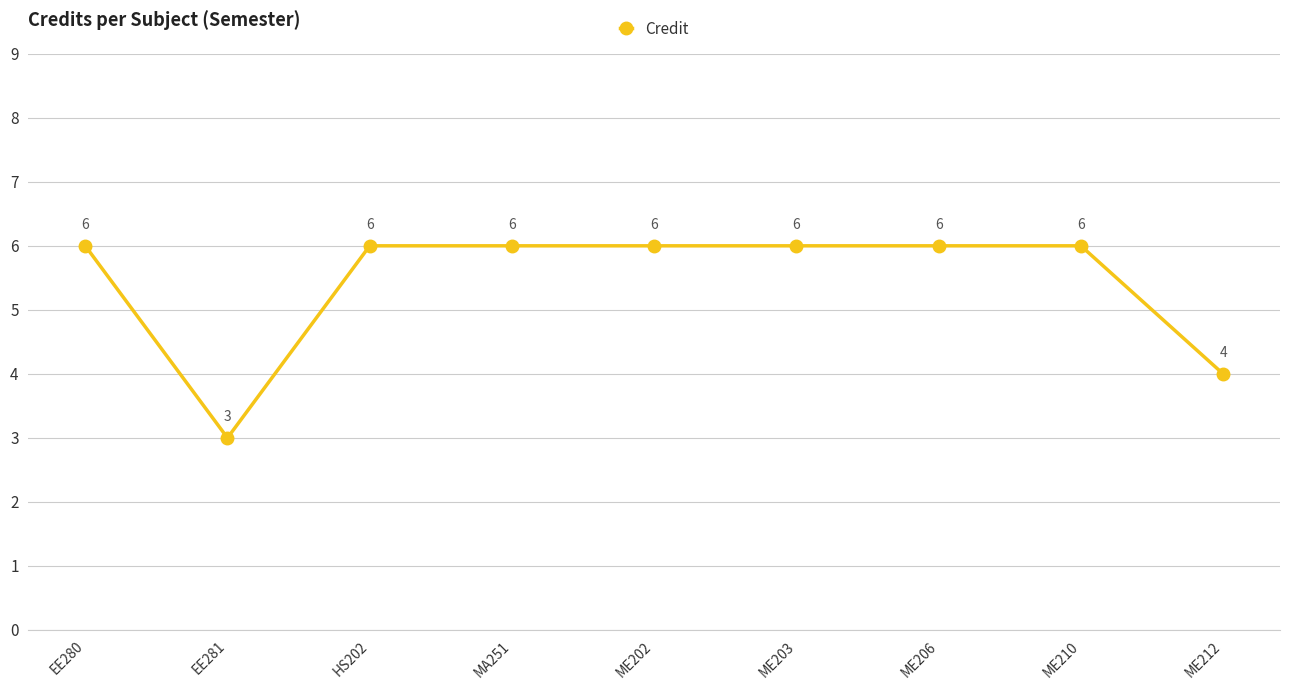

Does the chart have visible grid lines?

Yes